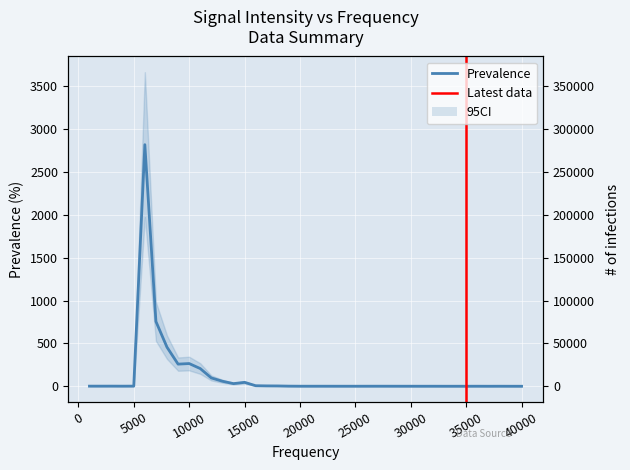

True or false: the data shows 445.7 at 35000.

False